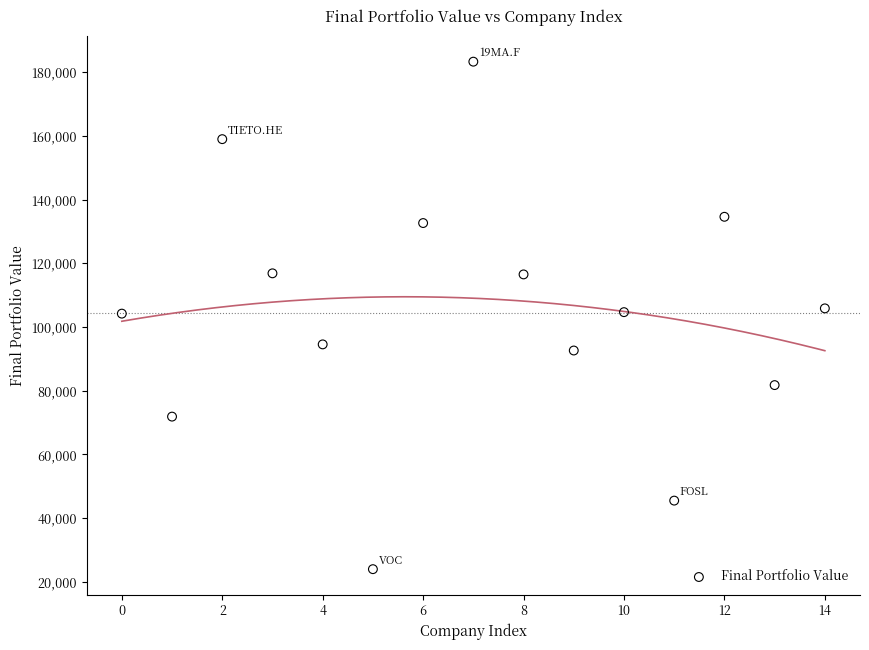

What is the range of Y values (max minus min)?

159361.8